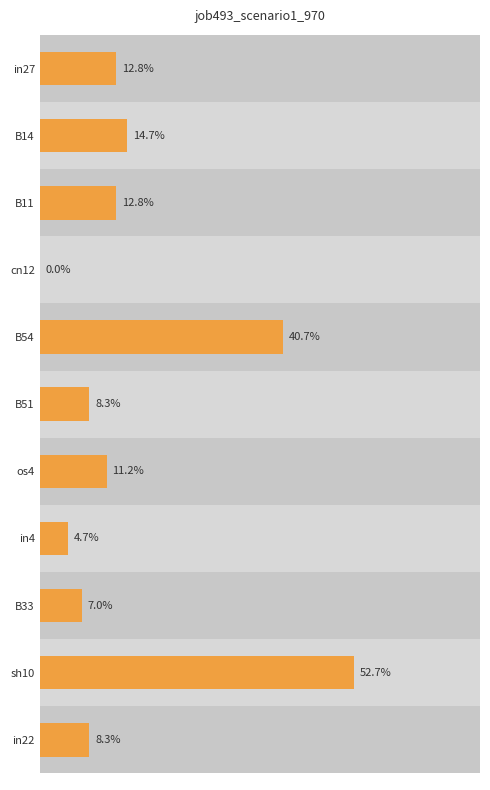

How many data points are above 0?

10